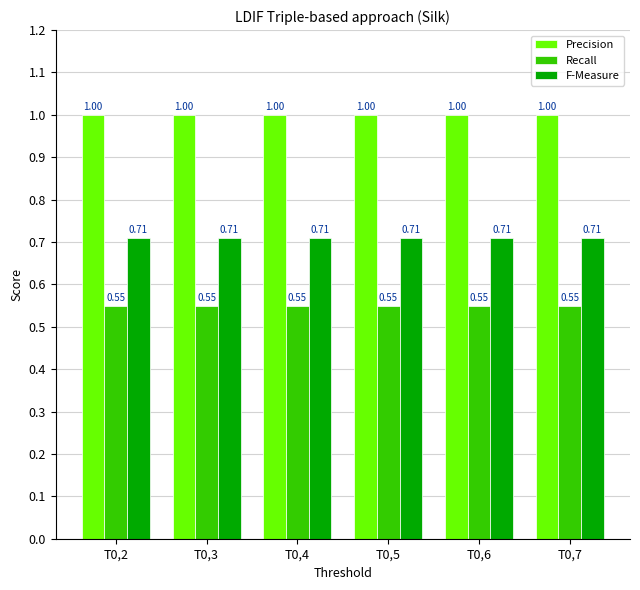

At T0,7, list the series in order from largest to smallest.

Precision, F-Measure, Recall